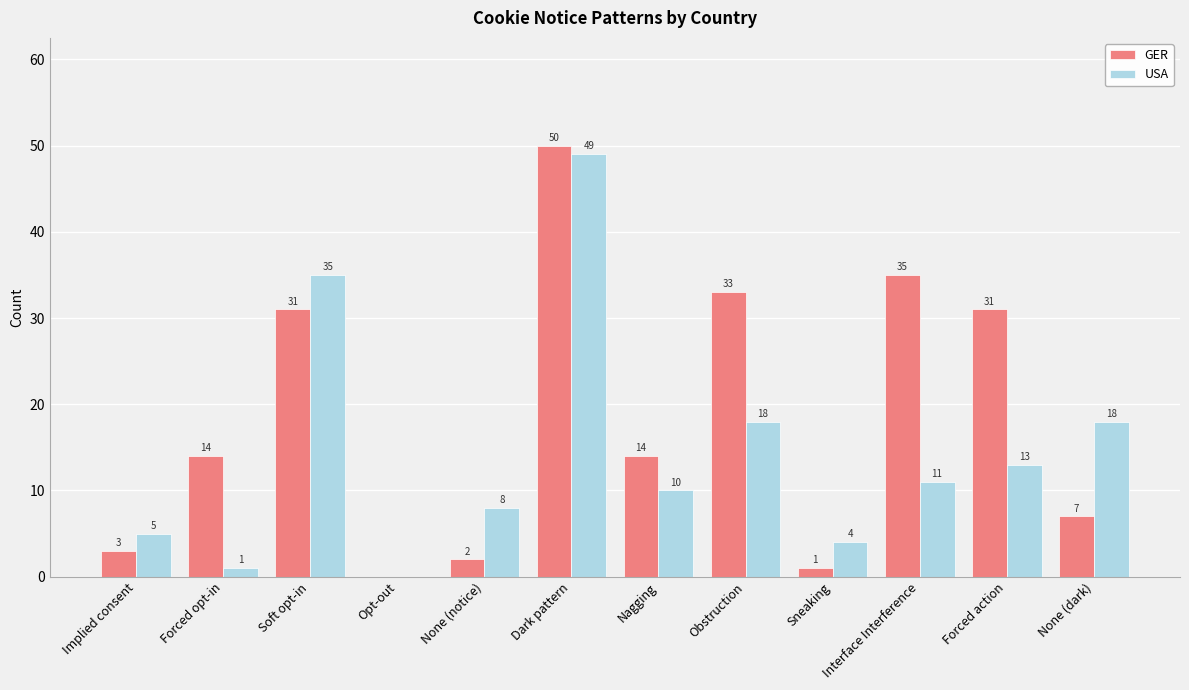

How many data points does each series have?

12